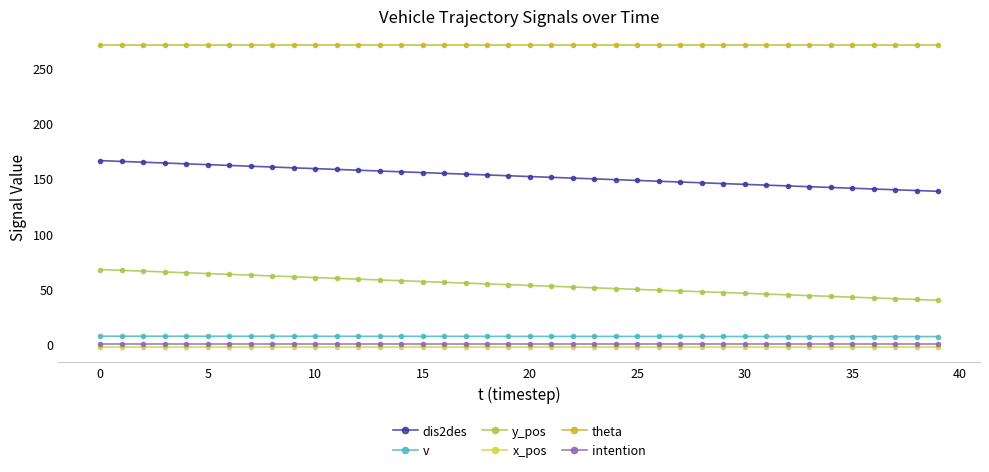

Which series has the largest total across all categories?

theta